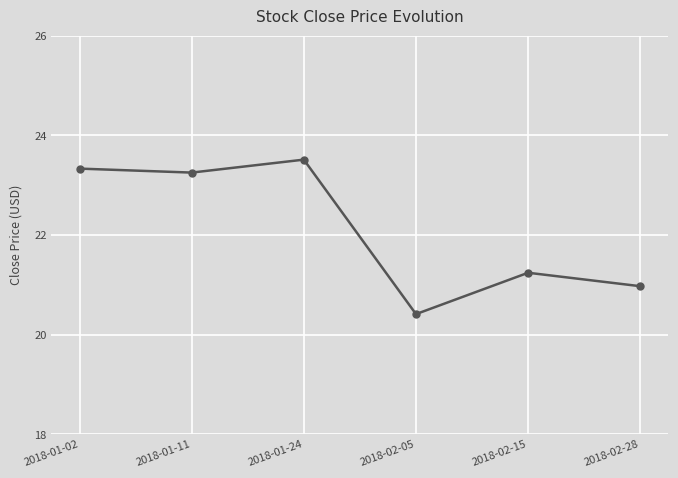

What is the label of the 3rd point from the right?

2018-02-05